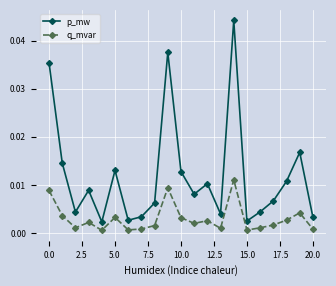

True or false: p_mw and q_mvar cross at least once.

False